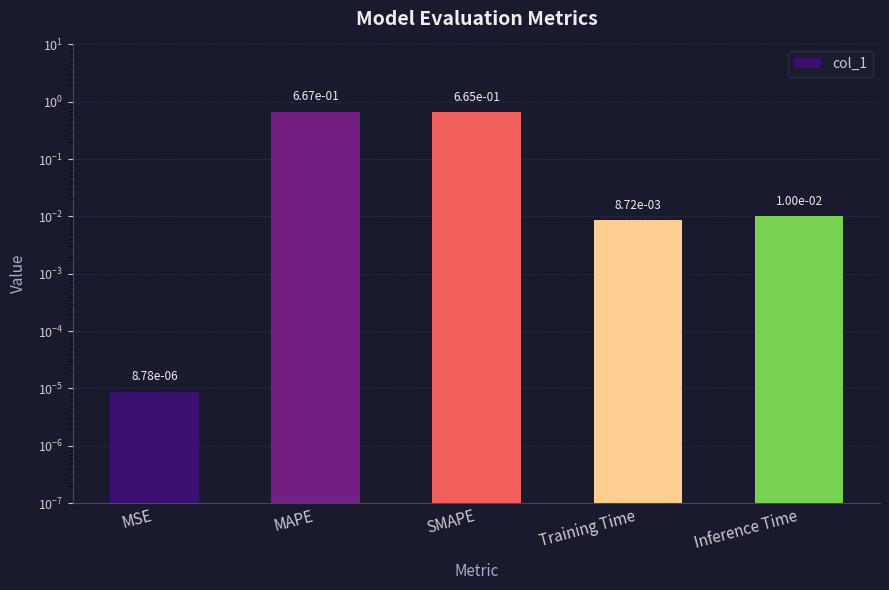

Where is the data nearest to the value 0?

MSE